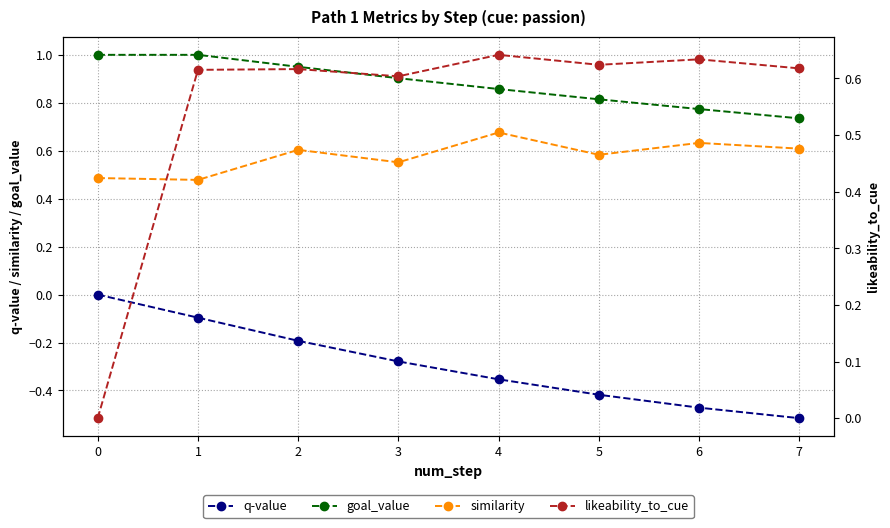

True or false: similarity and goal_value intersect in this chart.

False